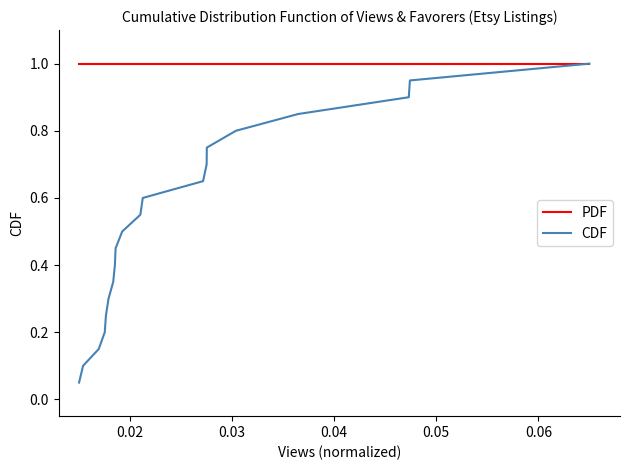

Which series has the largest range (max minus min)?

CDF